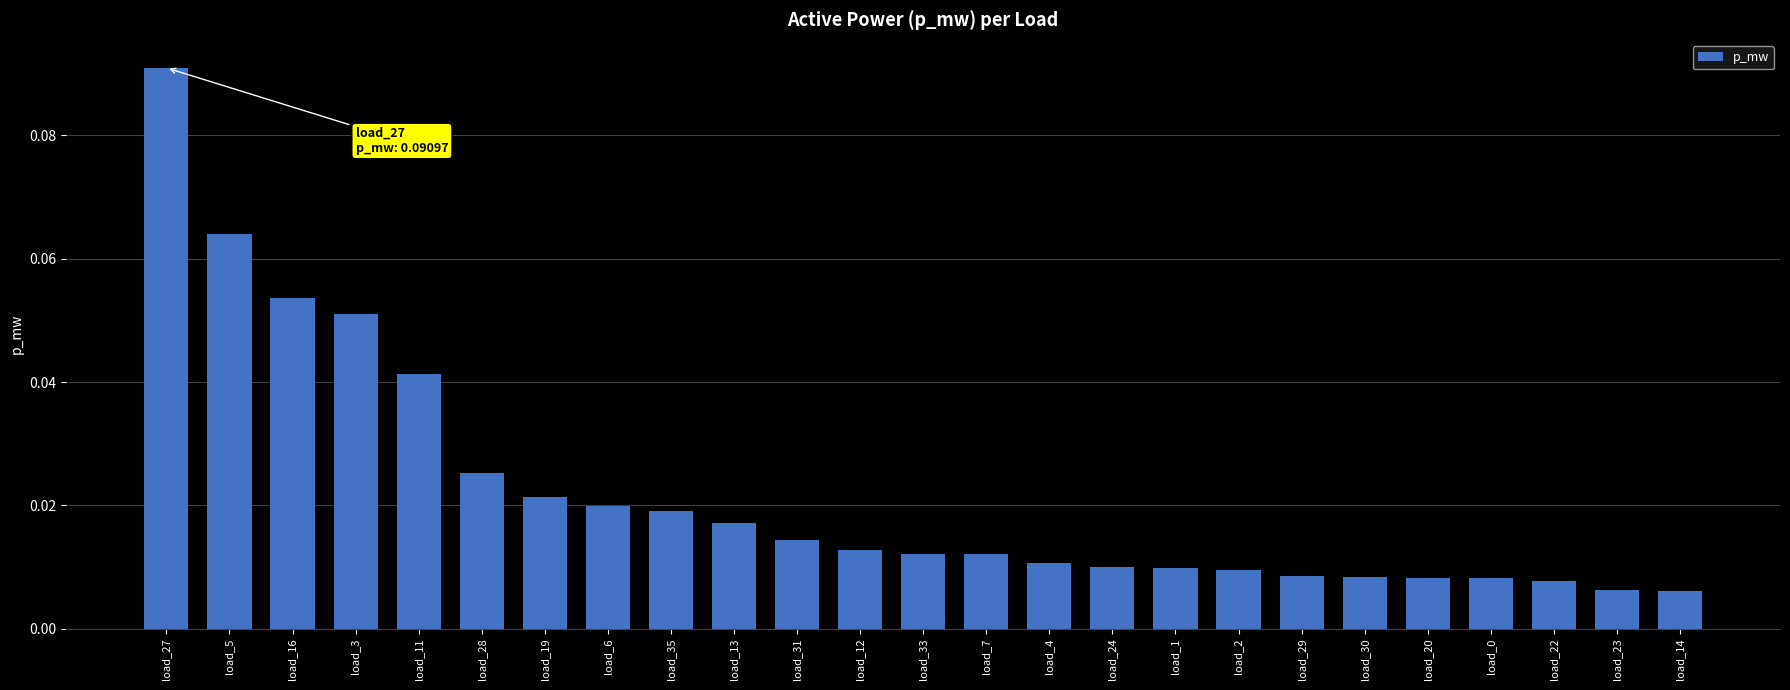

The value at load_5 is 0.0. True or false?

False